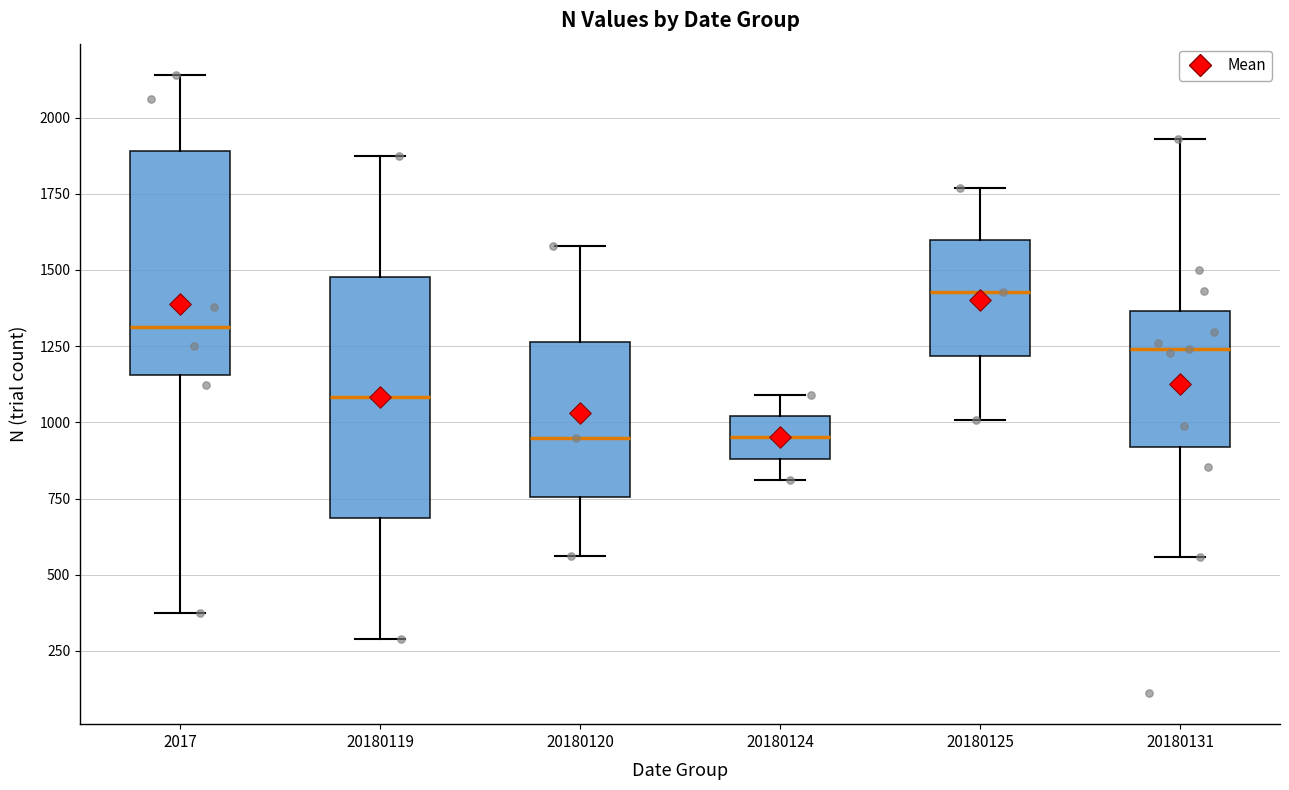

Comparing the boxes themselves (not the whiskers), which one is the tallest?

20180119